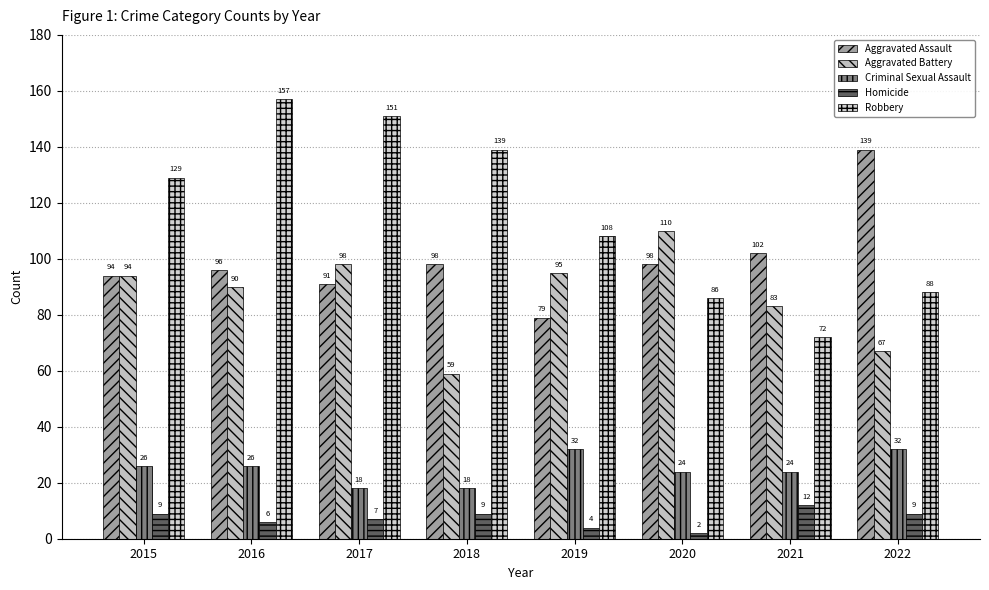

Which series has the largest total across all categories?

Robbery